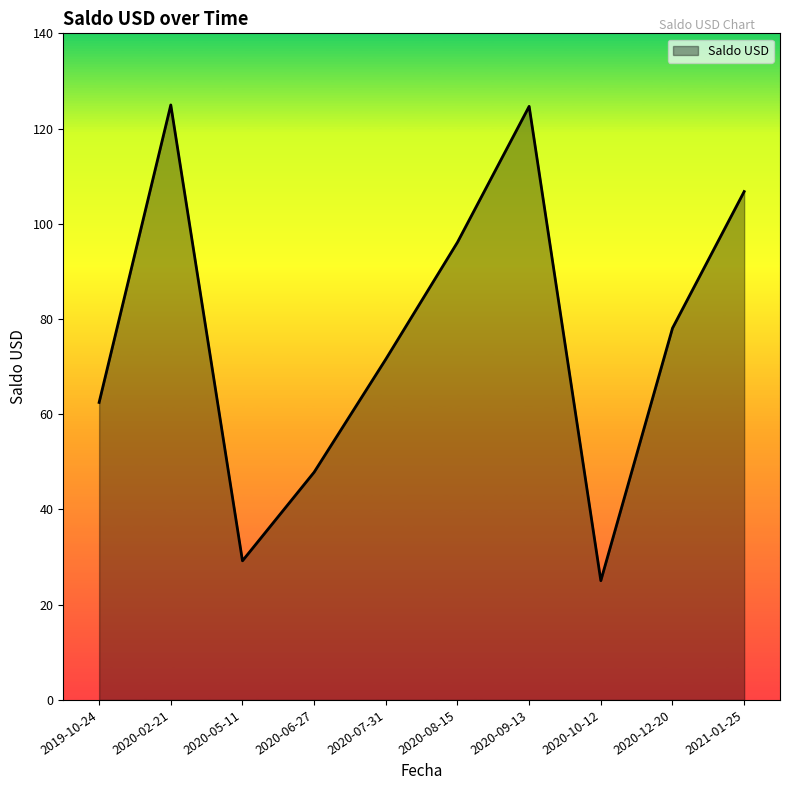

Is it true that the value at 2021-01-25 is 106.8?

True